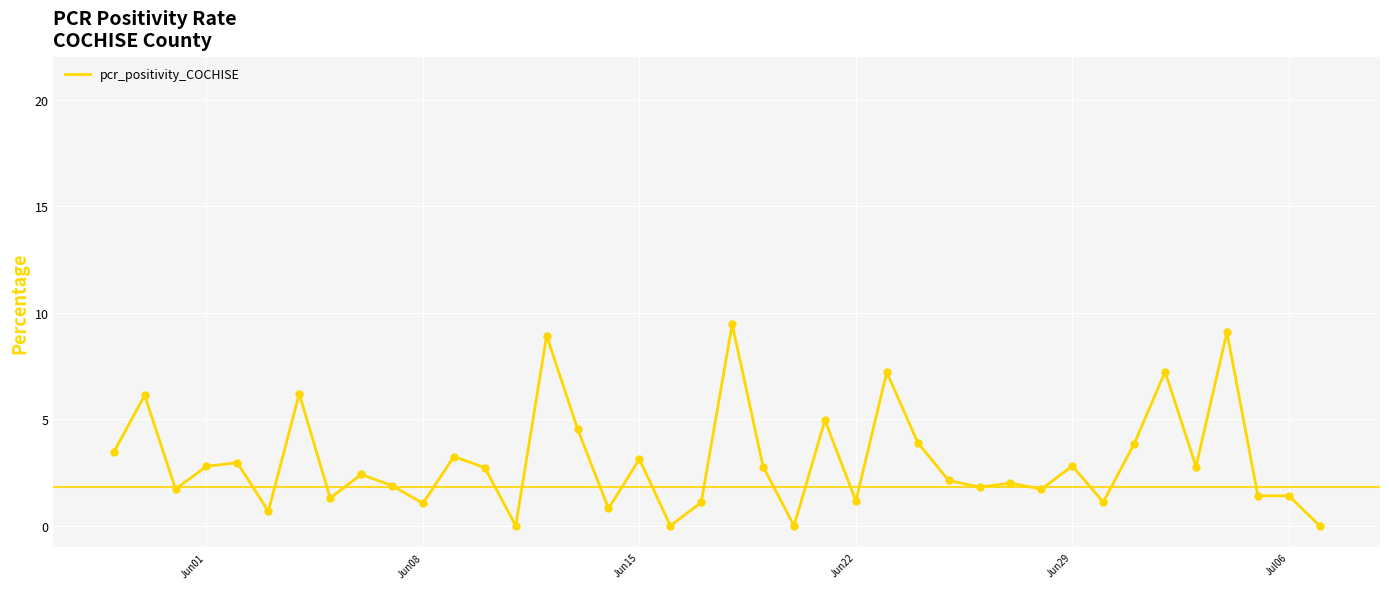

What is the difference between the maximum and minimum values?

9.5